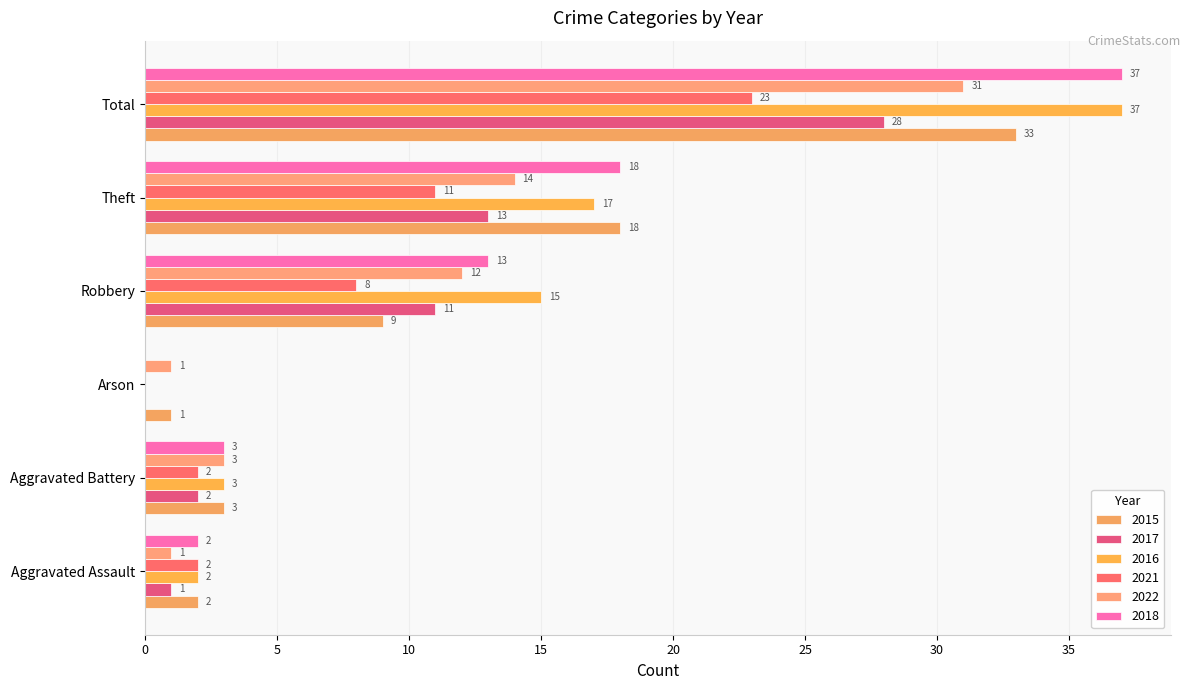

How many positive values does the 2016 series have?

5